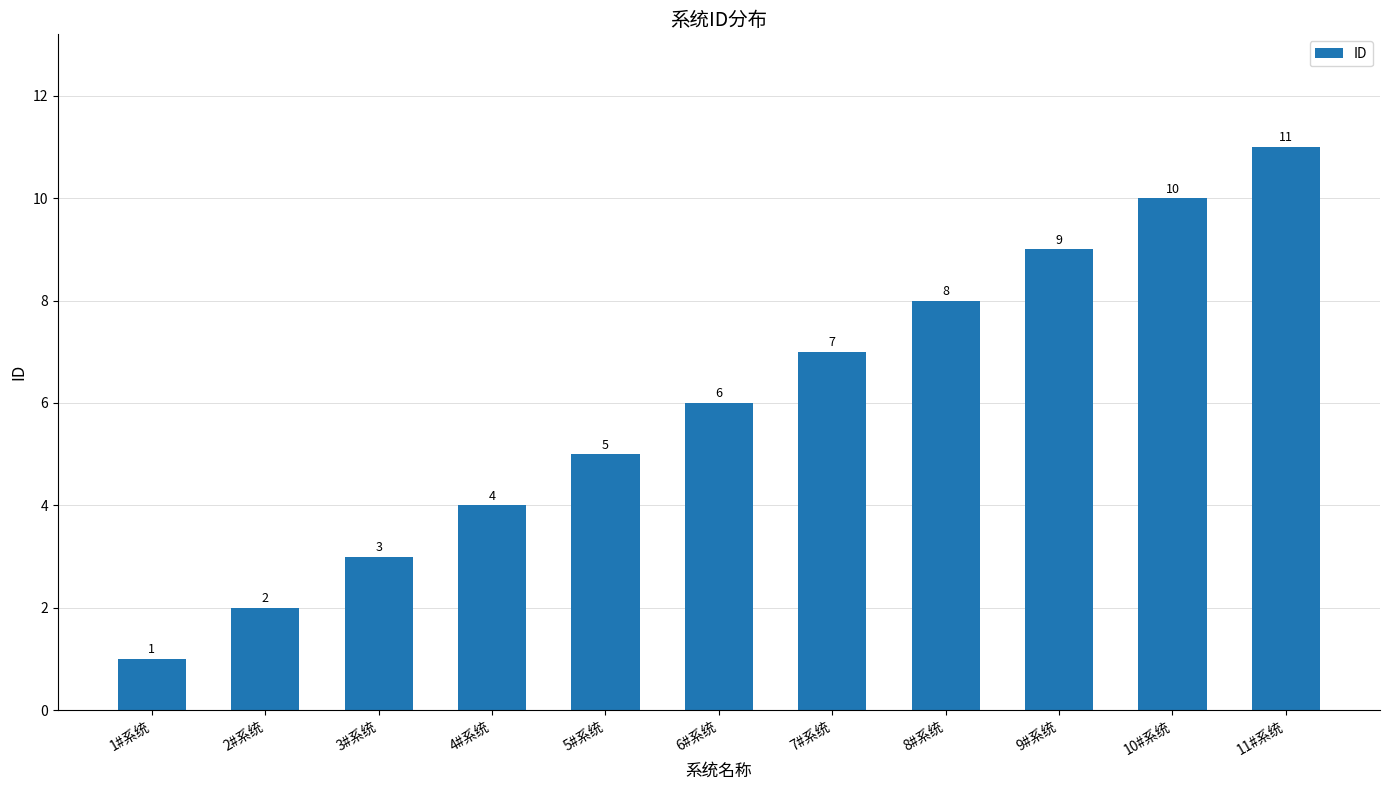

At which category does the chart reach its peak across all series?

11#系统